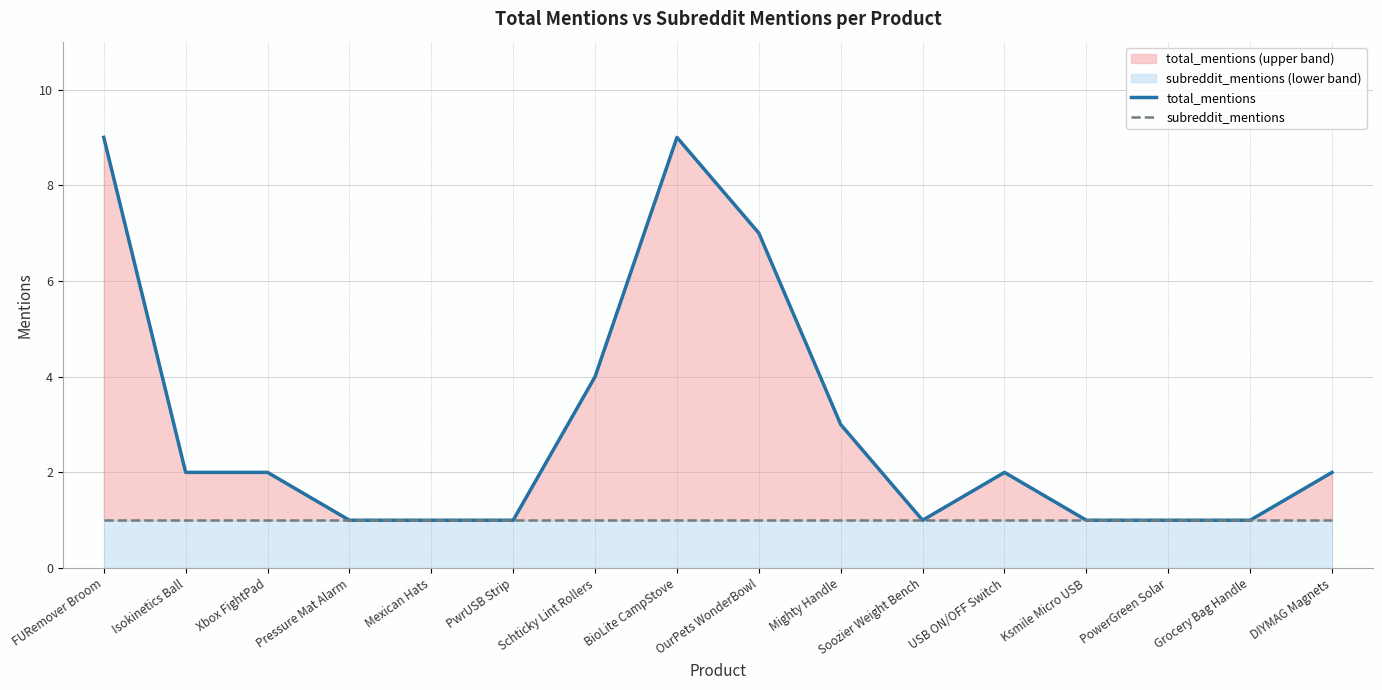

True or false: total_mentions has a value of 1 at Mexican Hats.

True